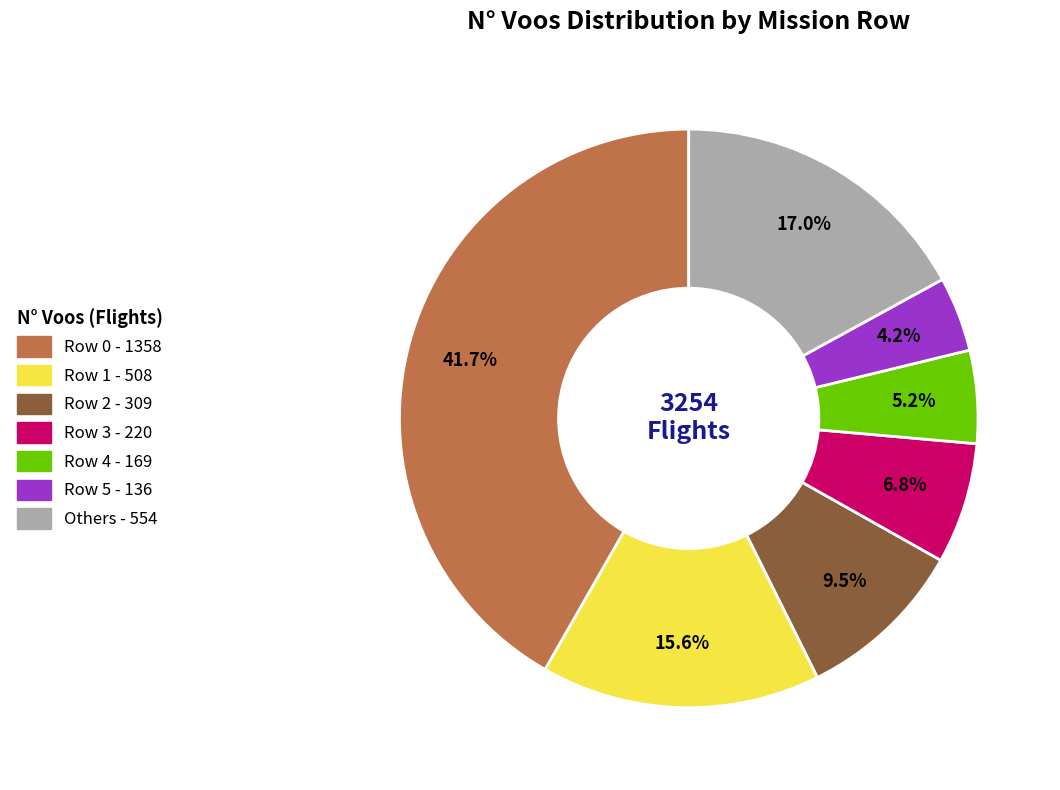

Is there any slice that represents more than half of the pie?

No